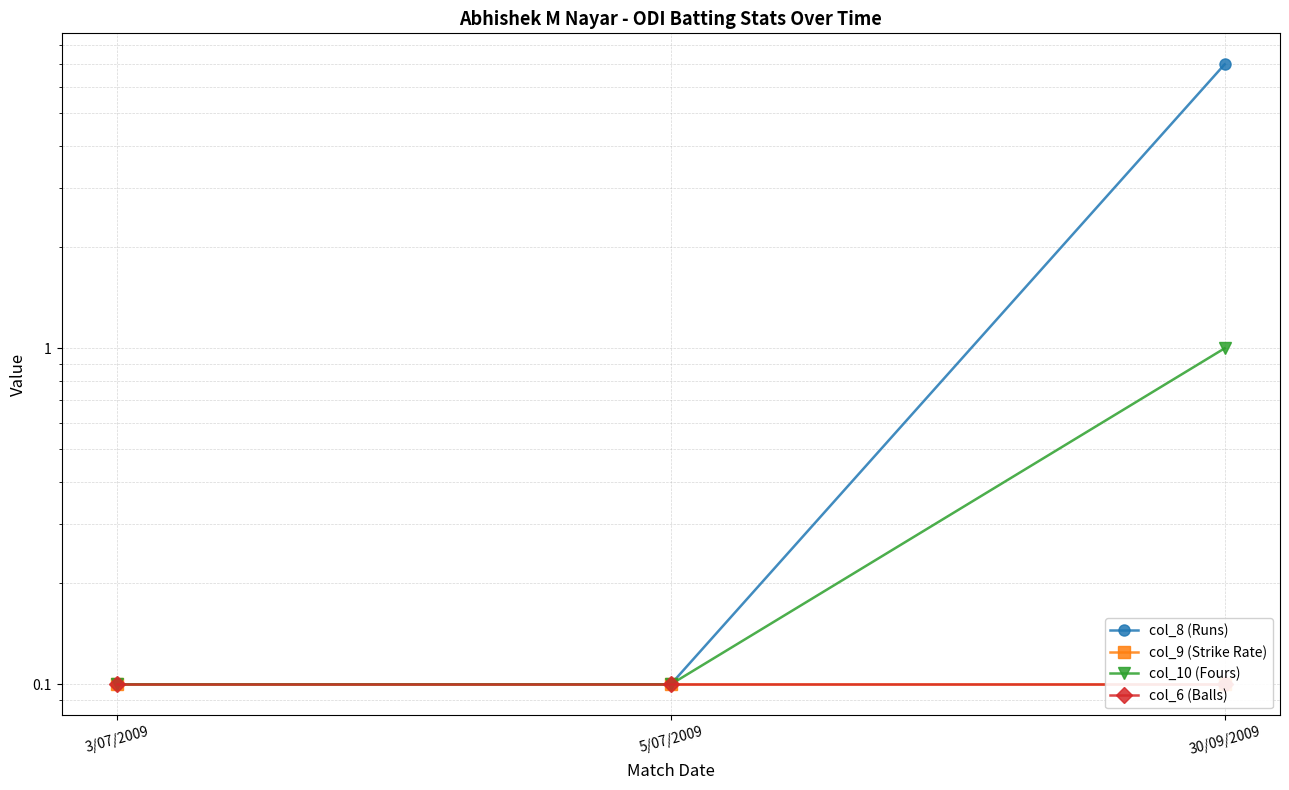

What is the maximum value for col_10 (Fours)?

1.0